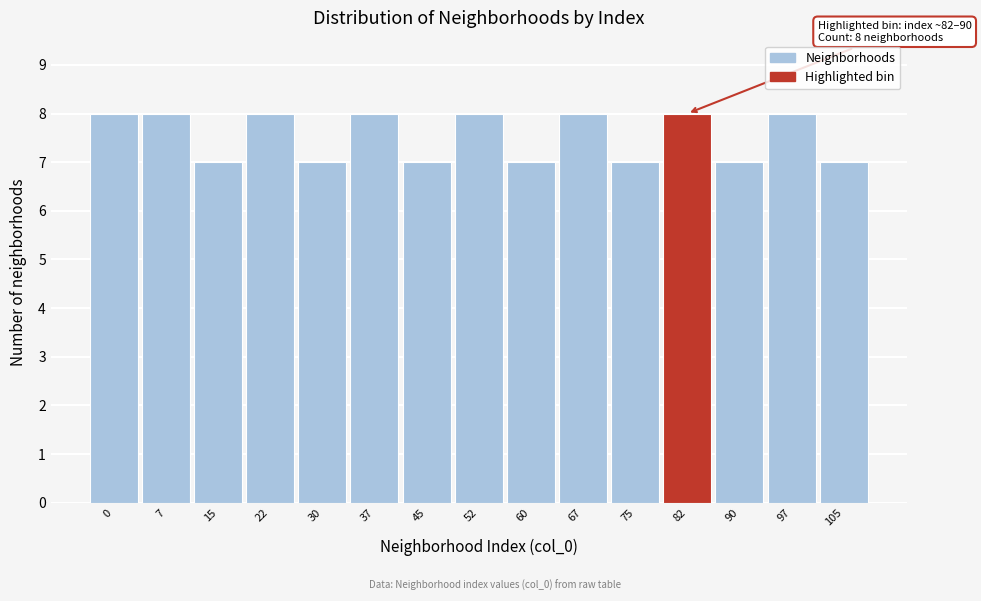

Reading left to right, list all the values displayed in this chart.

8	8	7	8	7	8	7	8	7	8	7	8	7	8	7